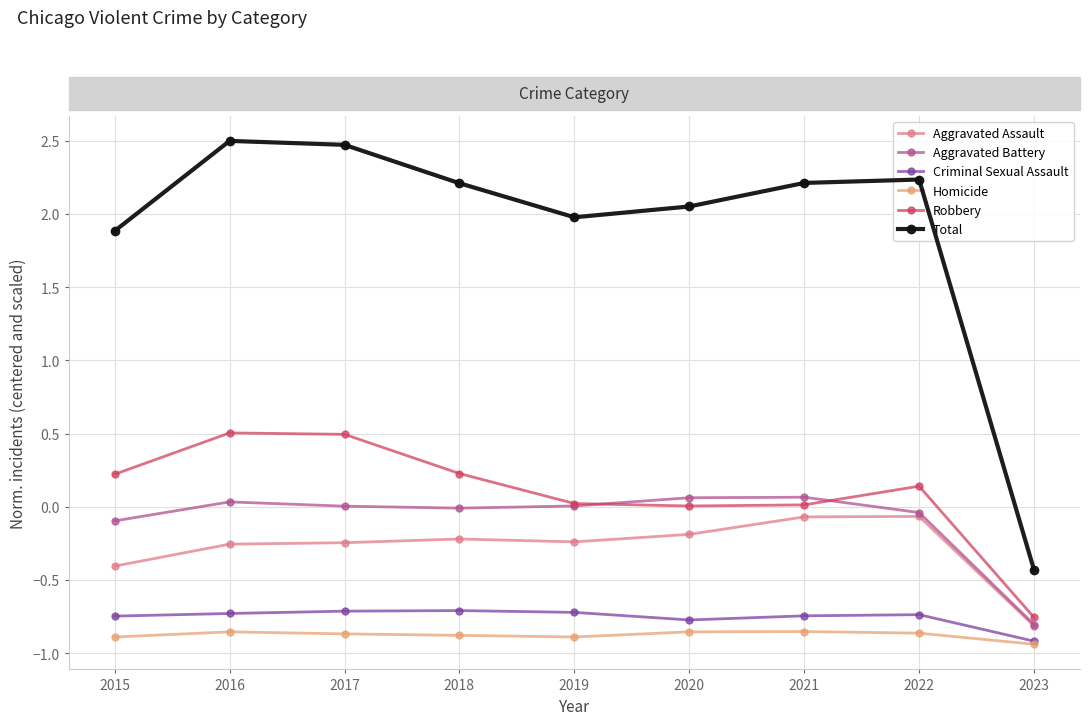

How many values in Total are below zero?

1